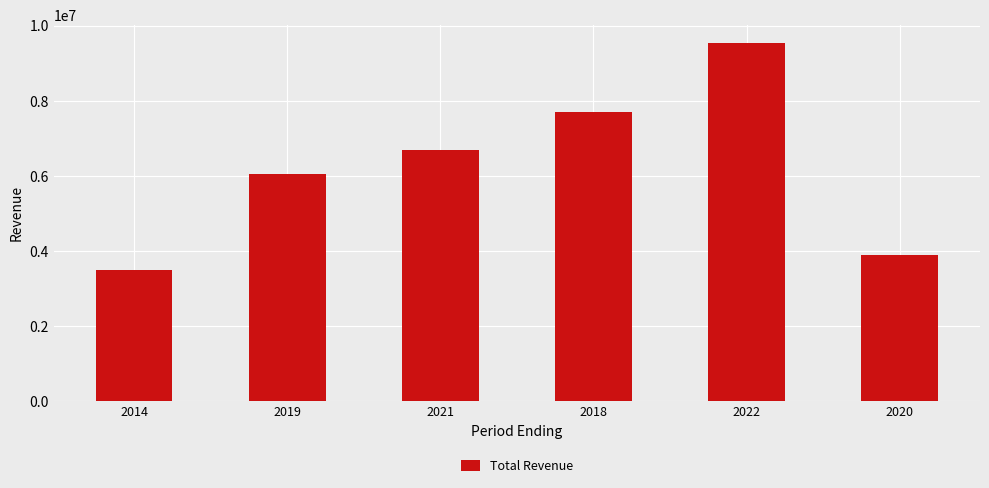

Rank the categories by value from lowest to highest.

2014, 2020, 2019, 2021, 2018, 2022